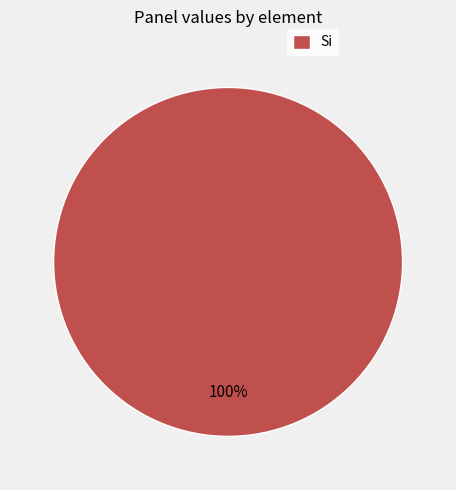

To the nearest percent, what percentage of the pie is Si?

100%